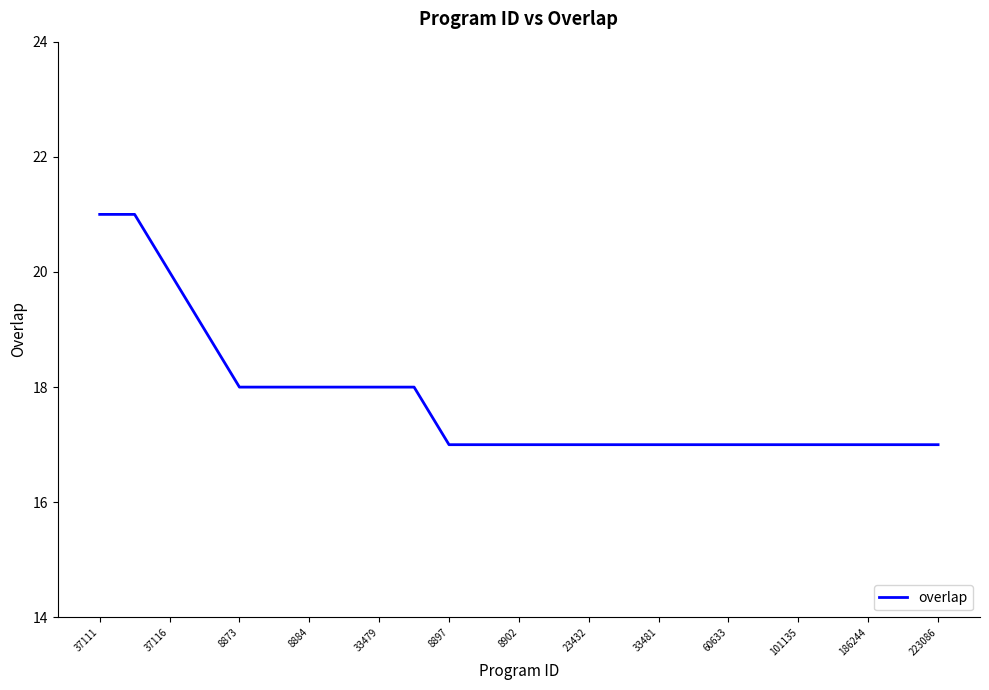

How many distinct data groups are displayed?

1